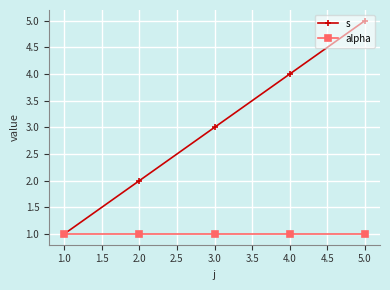

Which series has the largest total across all categories?

s